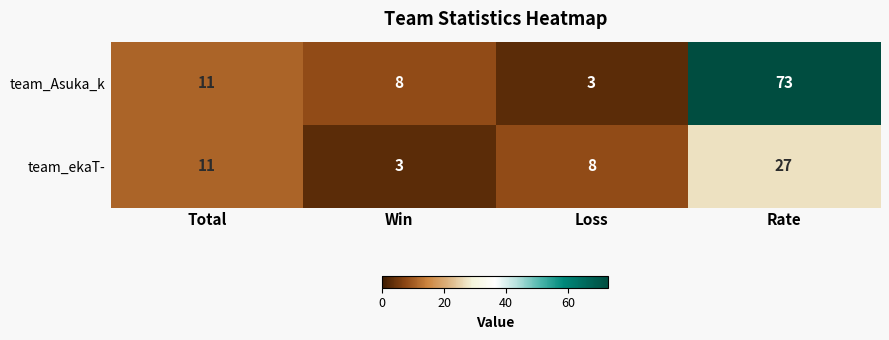

At which label is team_Asuka_k closest to 38?

Total